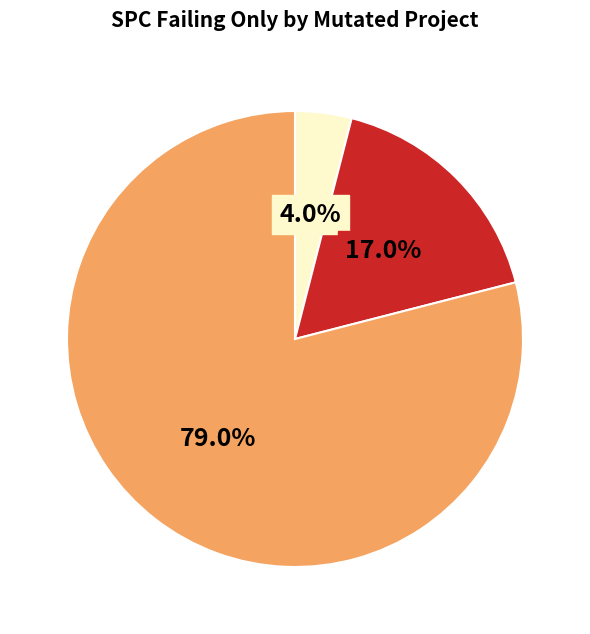

How many slices are in this pie chart?

3